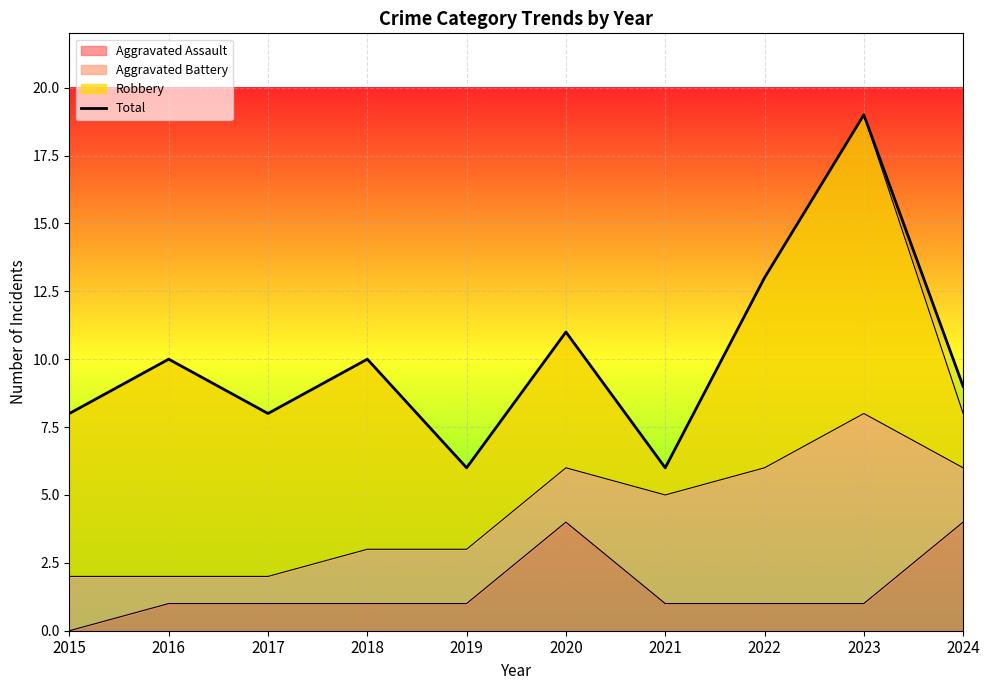

Where is the first local maximum?

2016